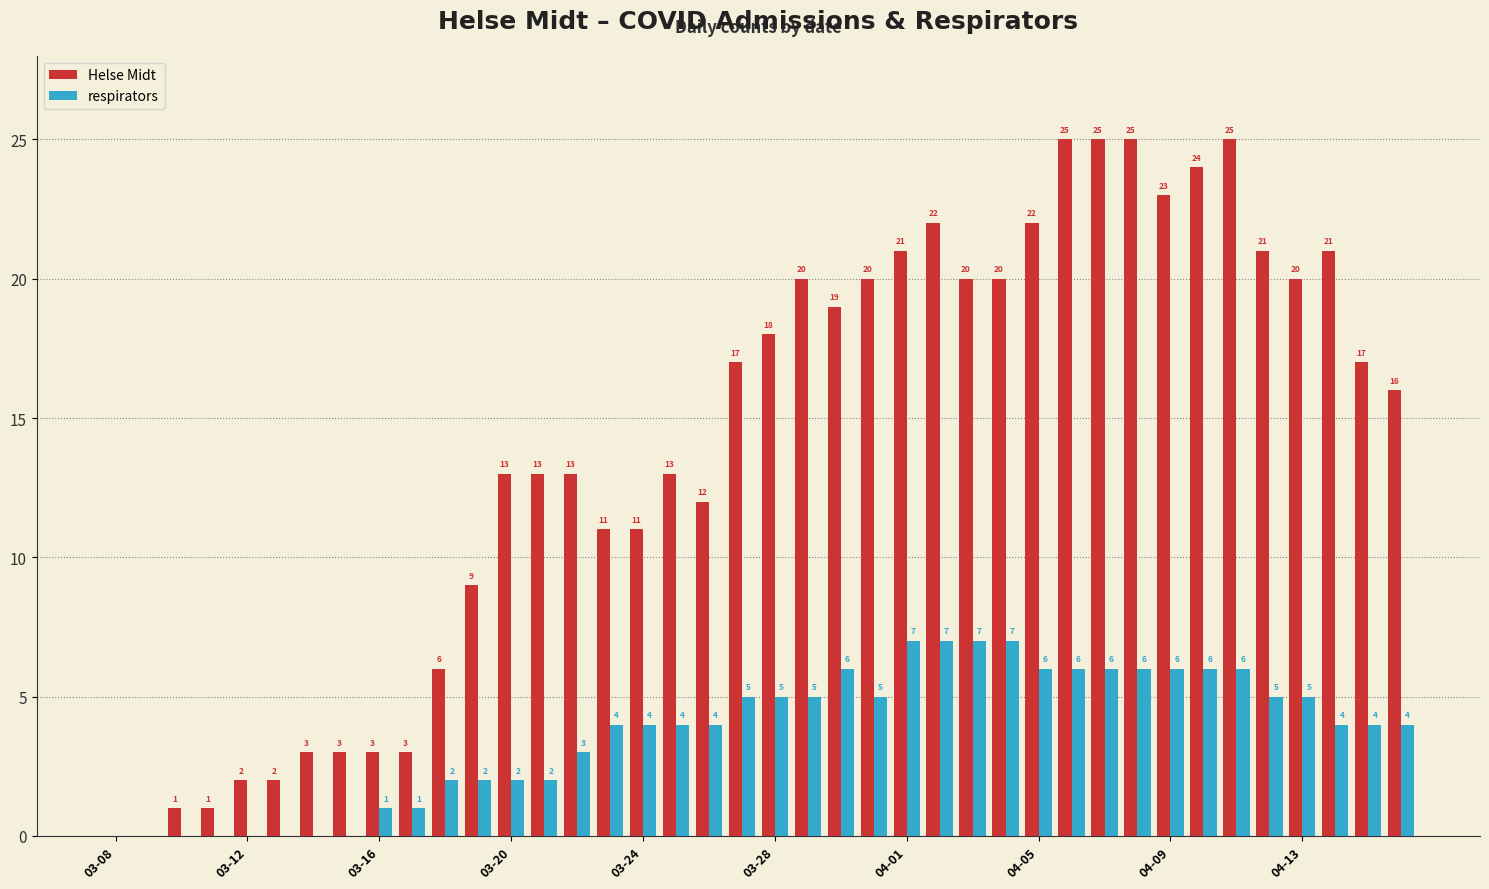

Does the chart contain stacked bars?

No